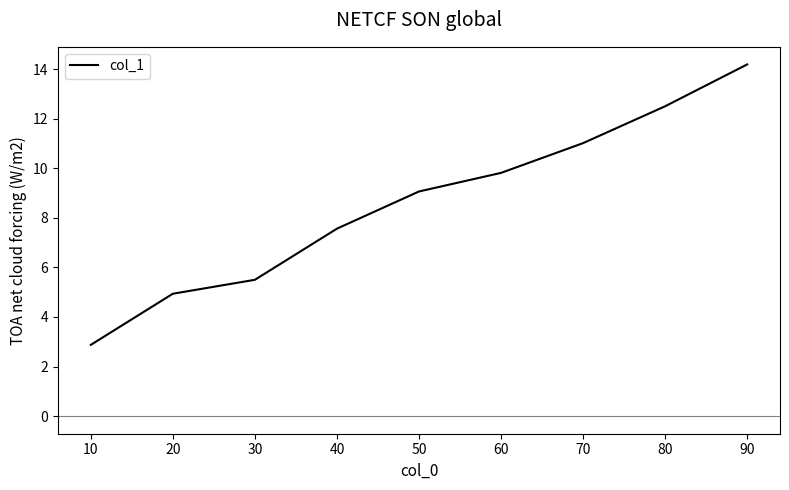

What is the approximate value at 10?

2.9